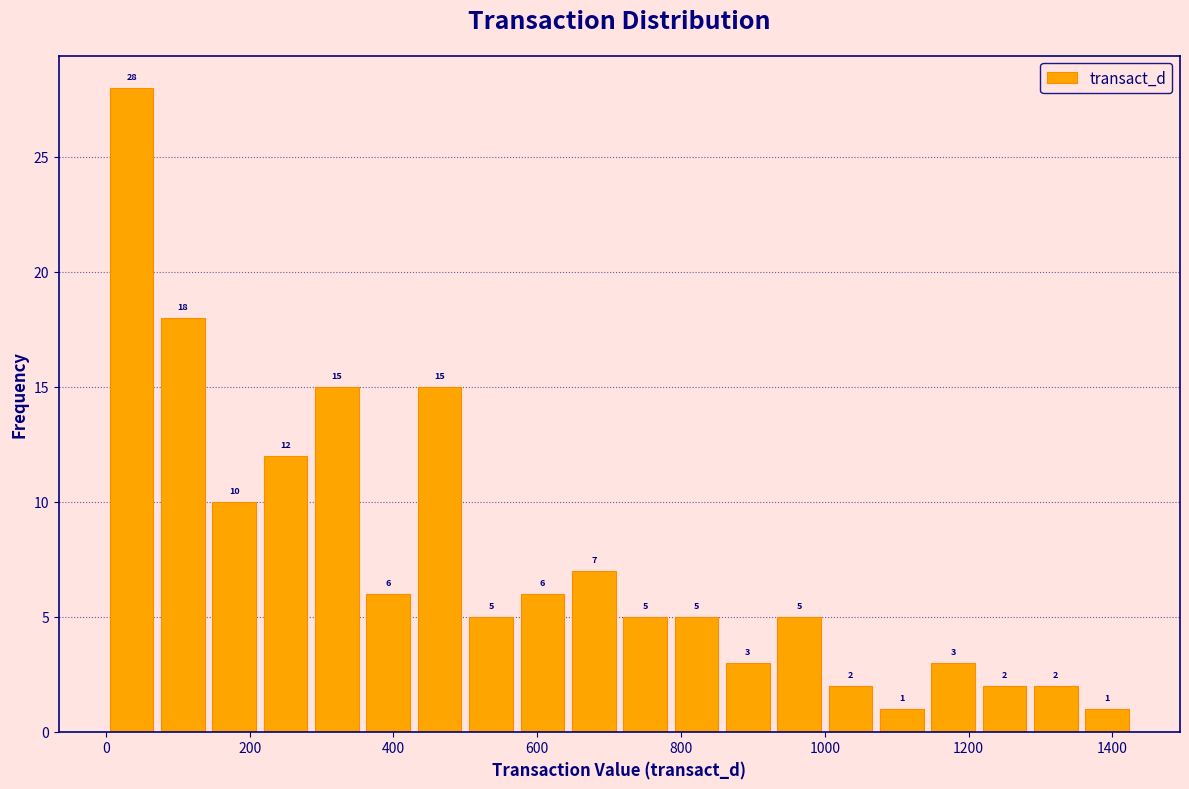

Read against the x-axis, roughly where is the centre of the tallest bar?

40